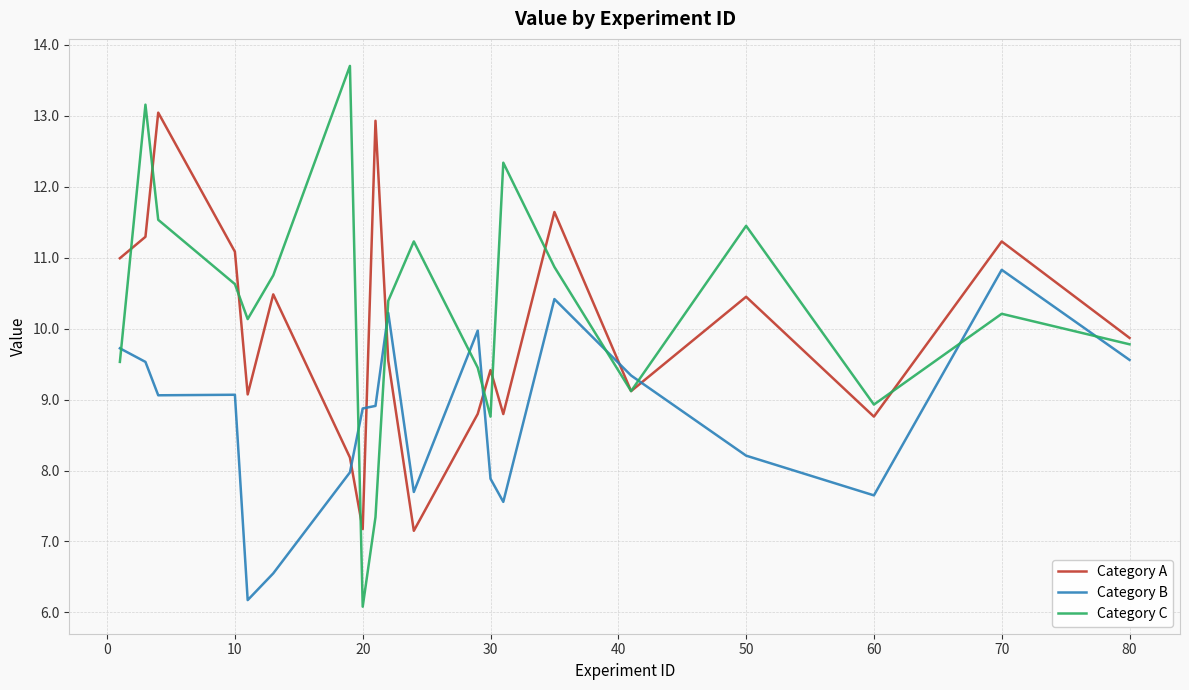

What is the maximum value for Category A?

13.0